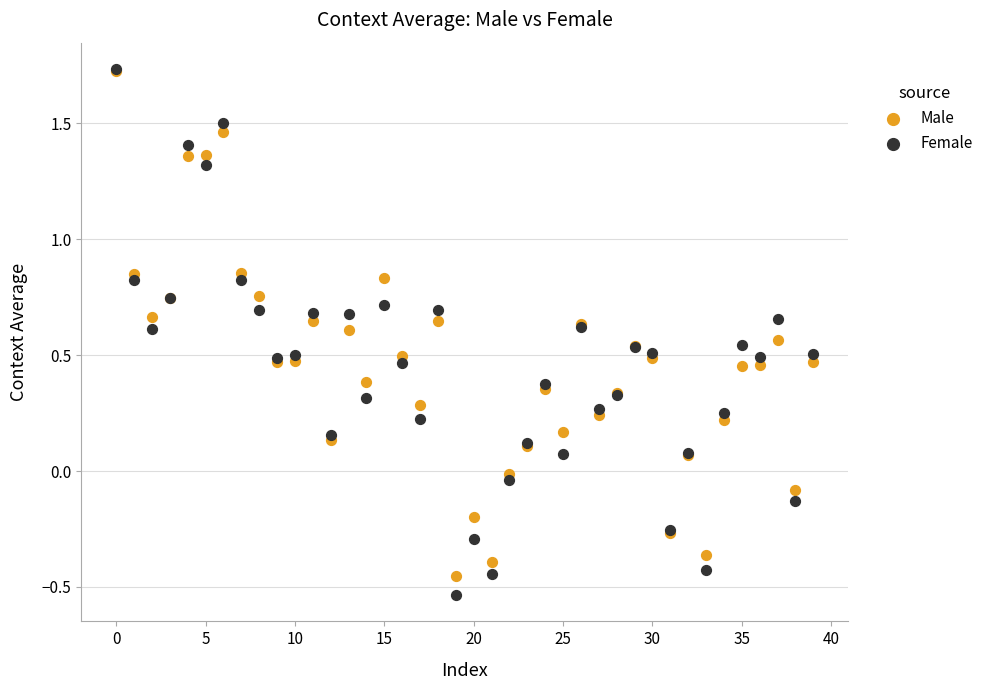

What are all the series names shown in the legend?

Male, Female